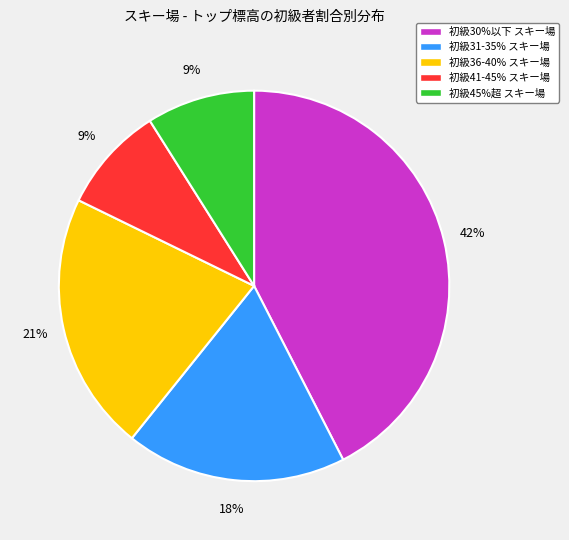

To the nearest percent, what portion does 初級36-40% スキー場 represent?

21%